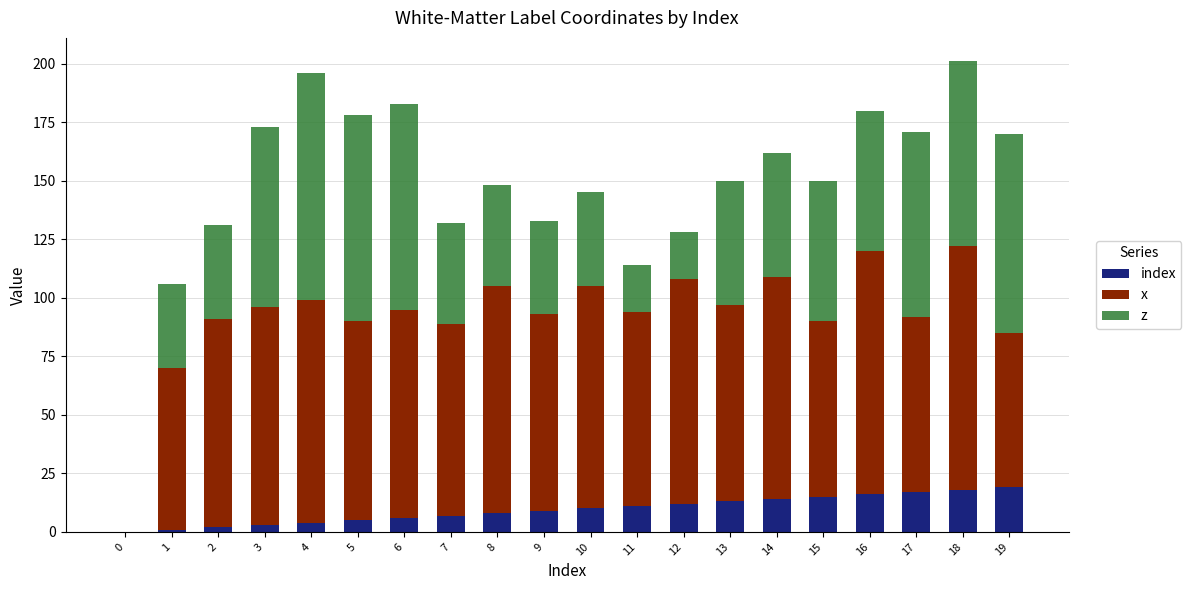

Where does the index series first go above 10?

11